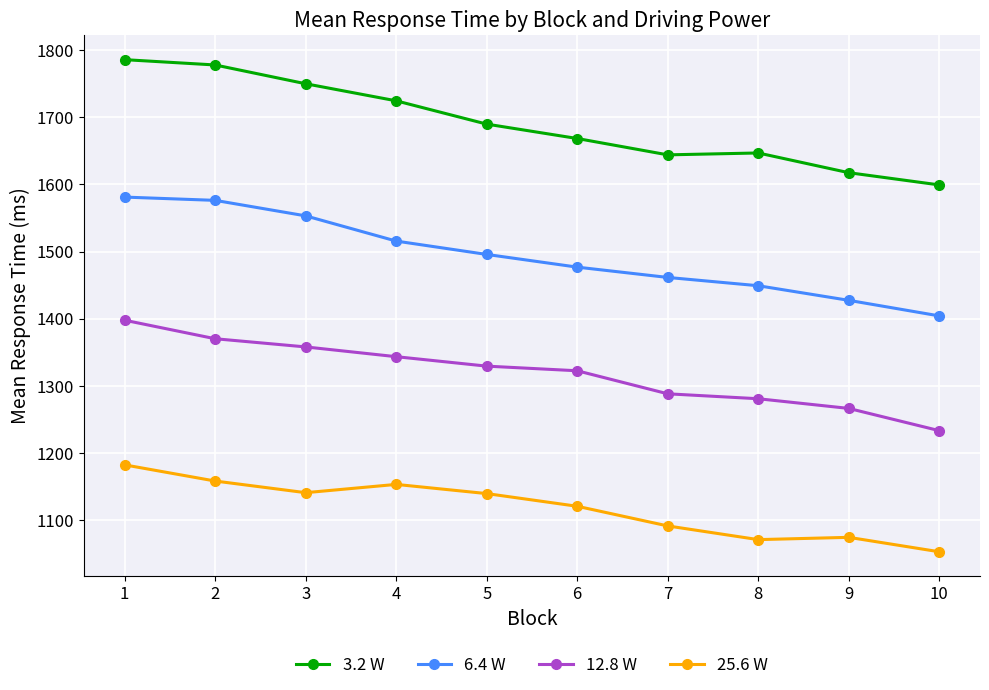

Which series has the largest range (max minus min)?

3.2 W